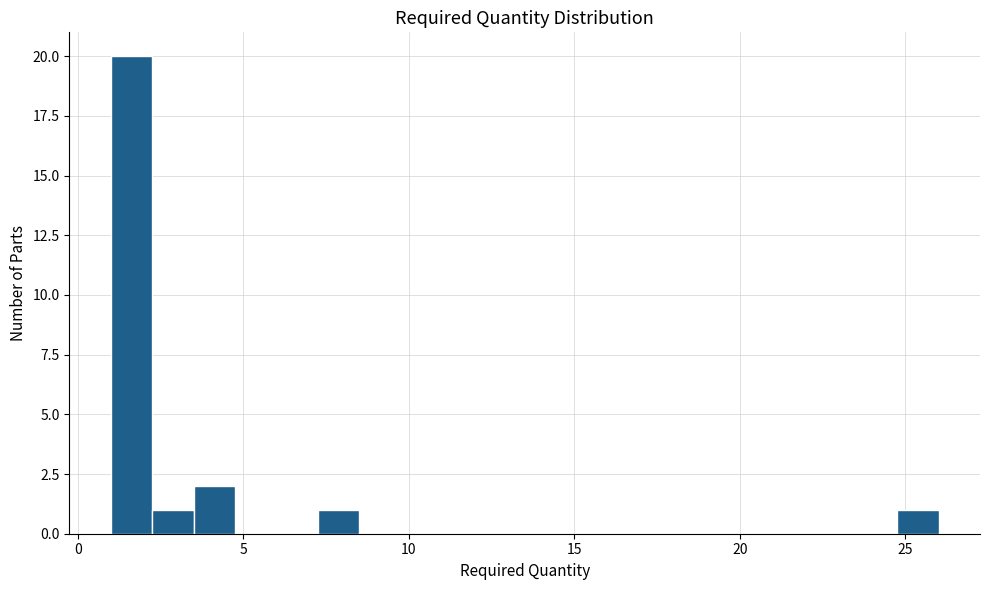

Around what value on the x-axis is the tallest bar? Give the approximate position of its centre, as read against the axis.

1.5